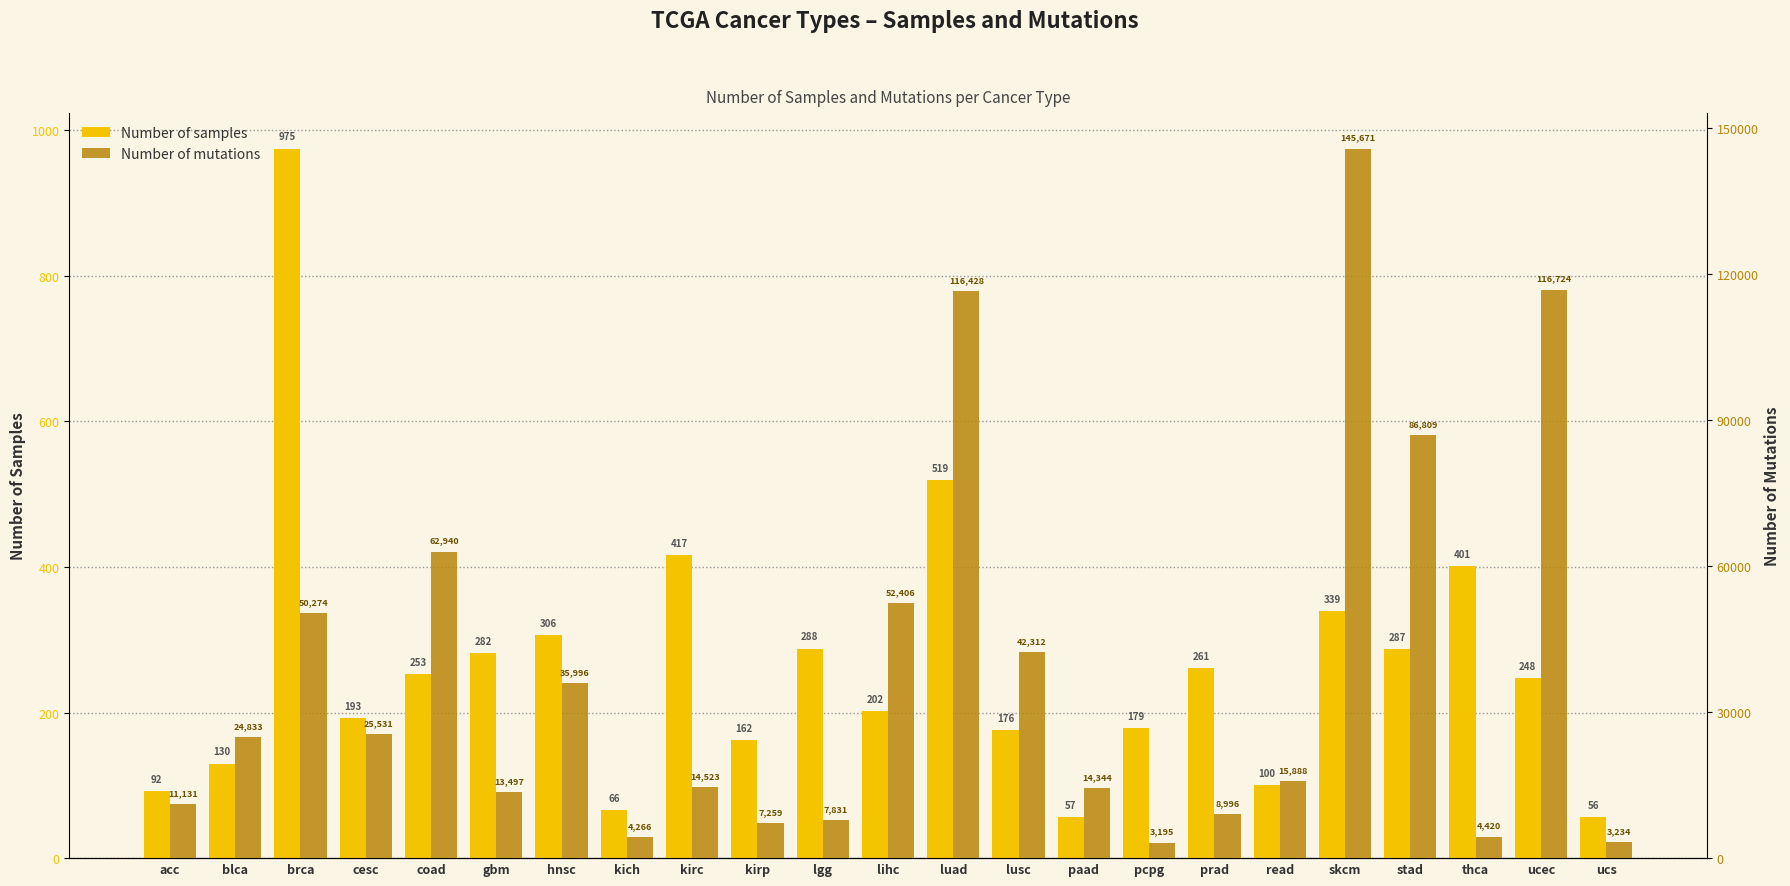

Between ucec and ucs, which series saw the biggest shift?

Number of mutations